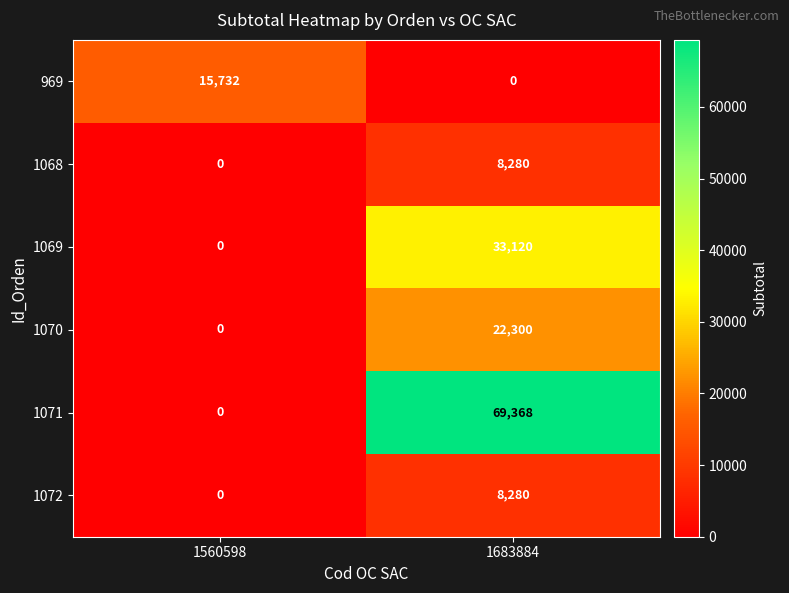

What is the sum of the 1071 values at 1683884 and 1560598?

69368